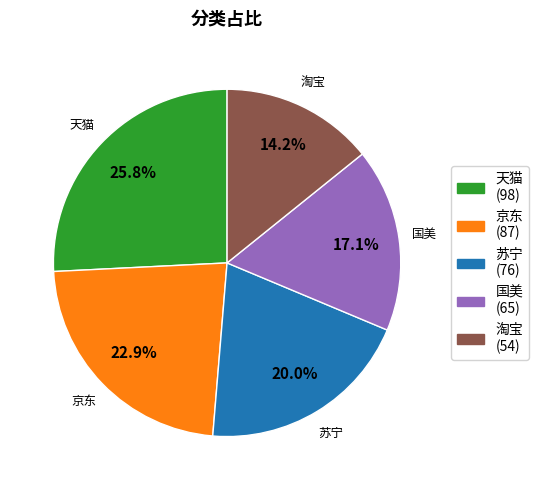

Which has a higher value, 天猫 or 京东?

天猫